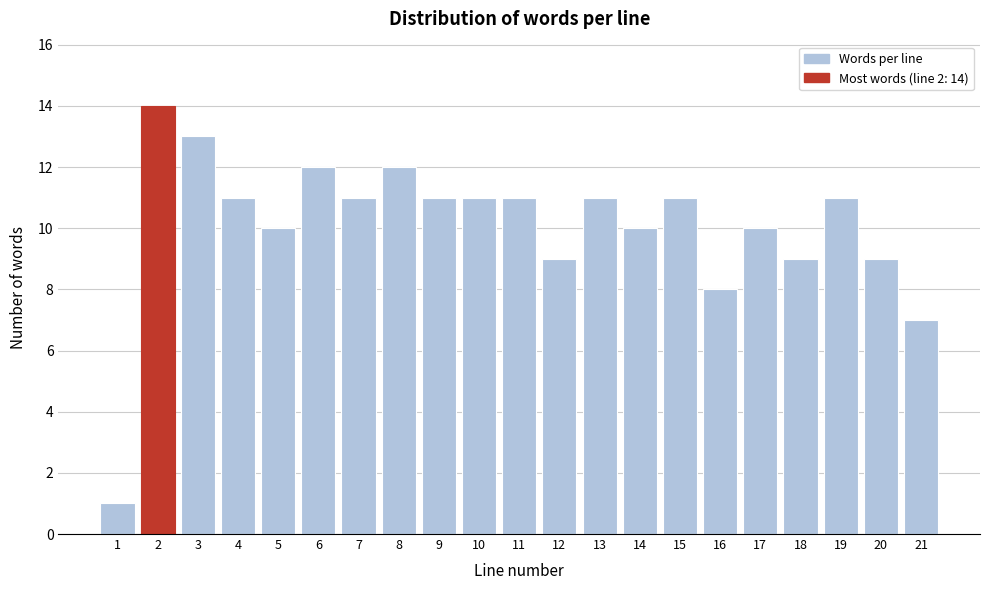

Reading right to left, transcribe all the data shown in this chart.

21=7	20=9	19=11	18=9	17=10	16=8	15=11	14=10	13=11	12=9	11=11	10=11	9=11	8=12	7=11	6=12	5=10	4=11	3=13	2=14	1=1